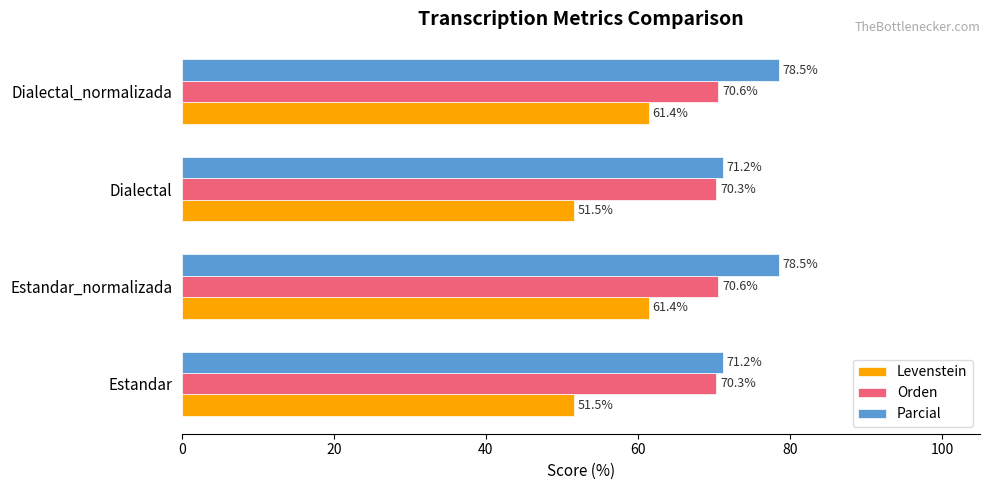

The value of Levenstein at Estandar_normalizada is 94.4. True or false?

False